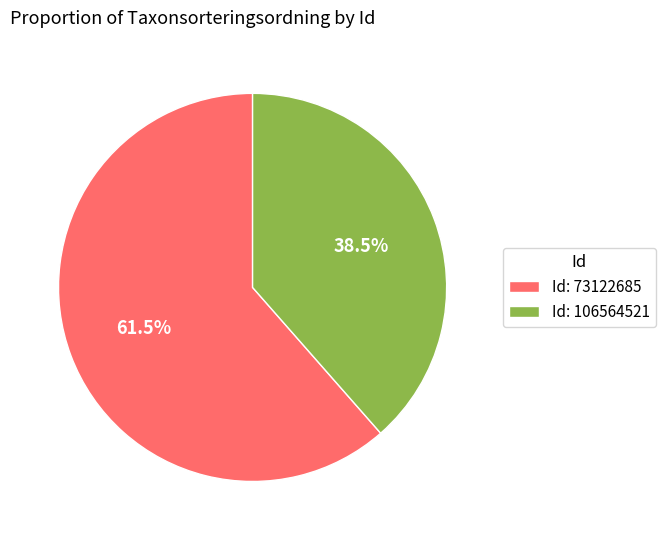

Which slice is the largest?

Id: 73122685